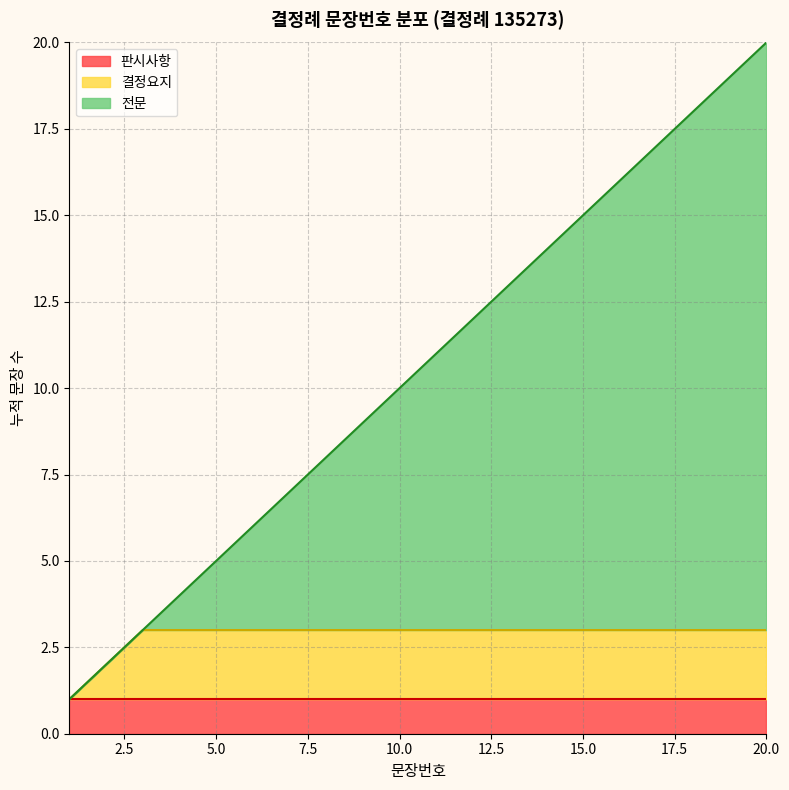

How many data points does each series have?

20